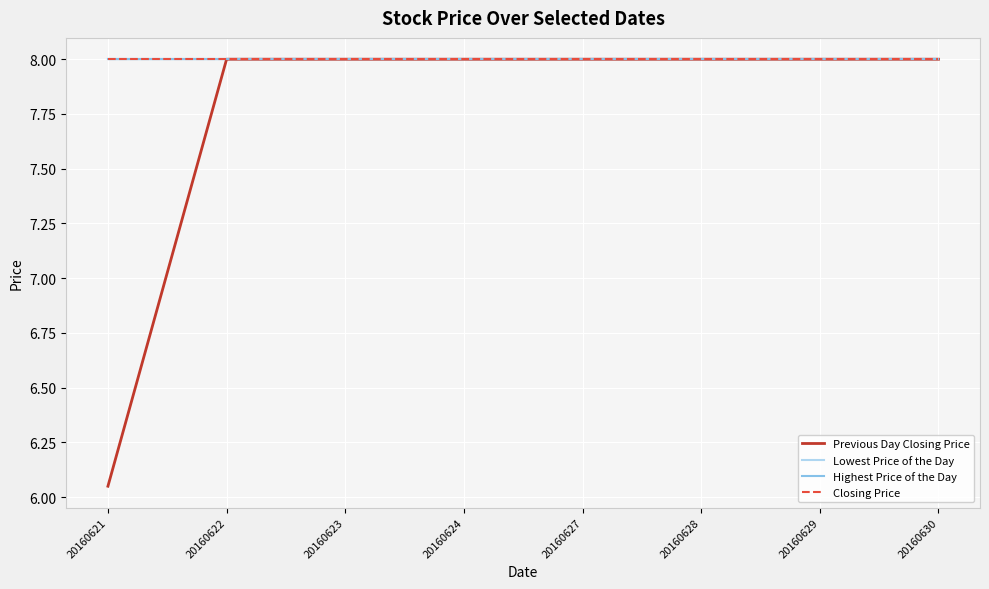

Which series has the largest range (max minus min)?

Previous Day Closing Price